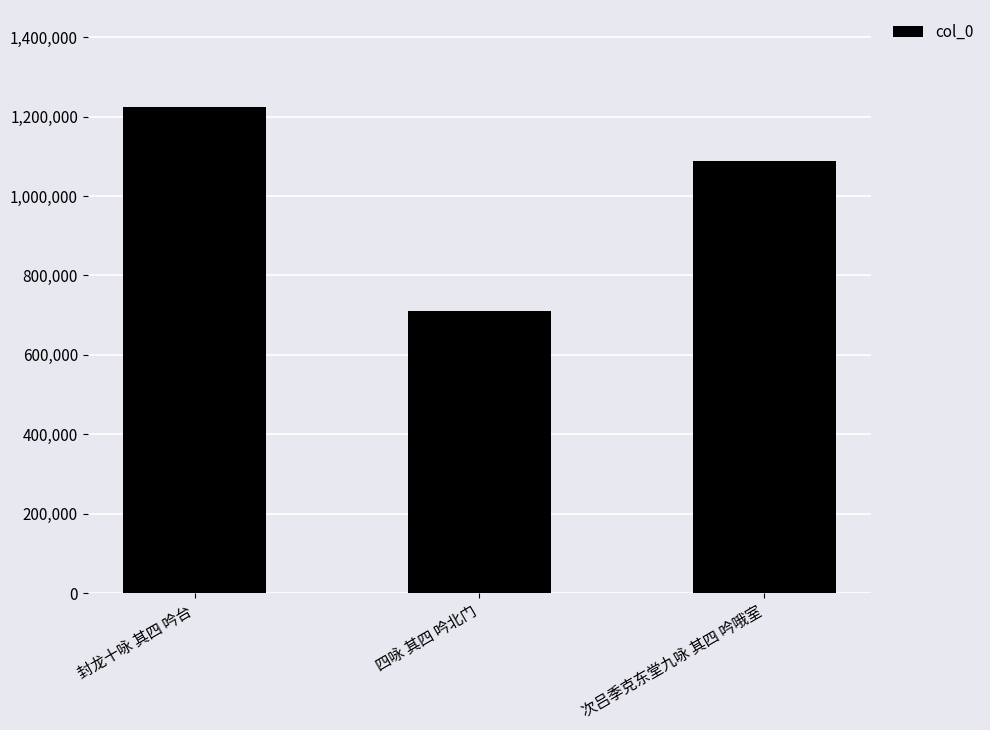

What is the value of the 1st bar from the left?

1223651